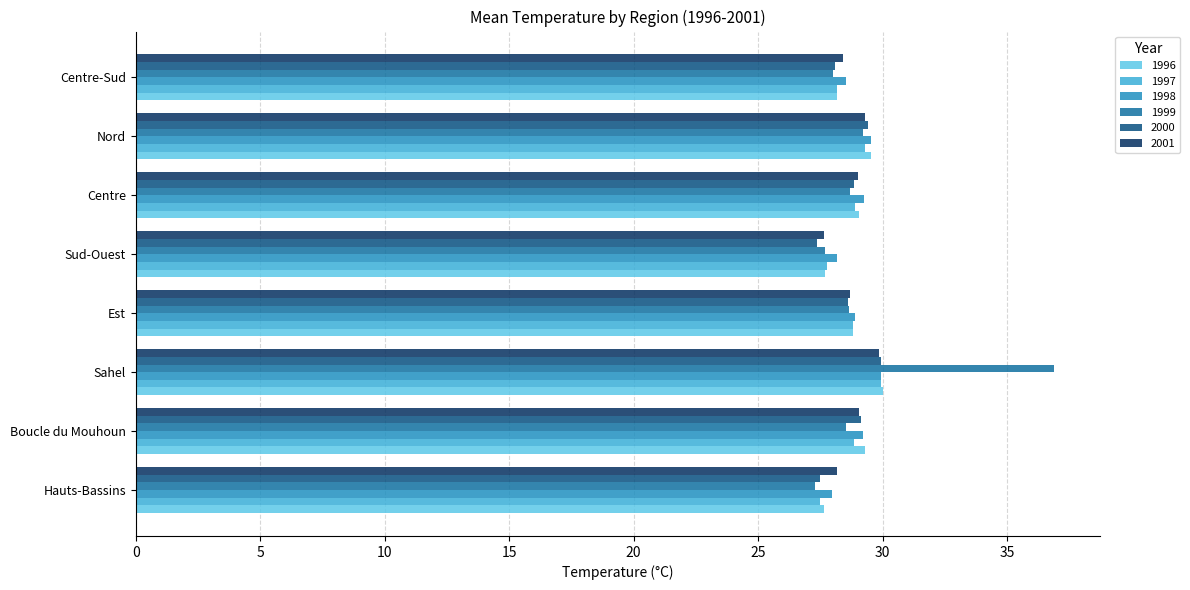

Which label corresponds to the largest value in the chart?

Sahel